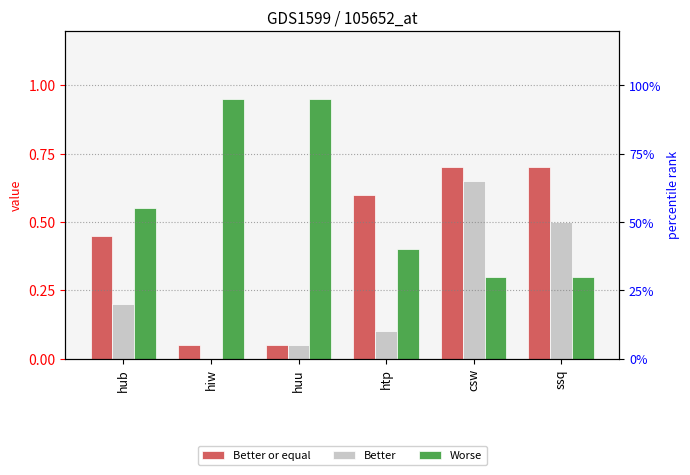

At which category is the sum across all series the highest?

csw